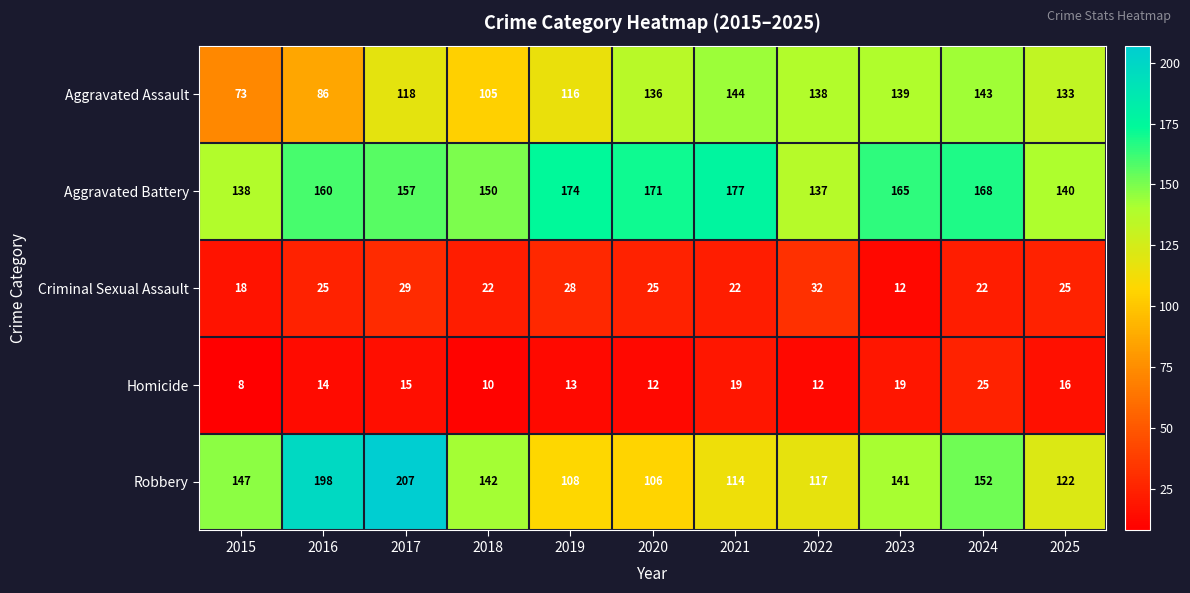

Rank the series by their maximum value, from lowest to highest.

Homicide, Criminal Sexual Assault, Aggravated Assault, Aggravated Battery, Robbery